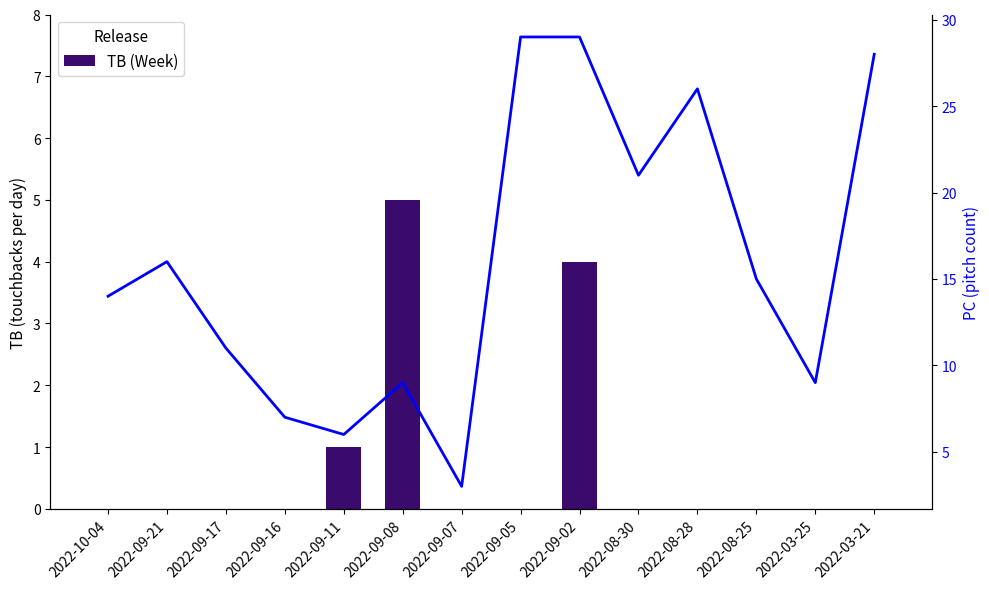

What is the total value across all series at 2022-09-16?

7